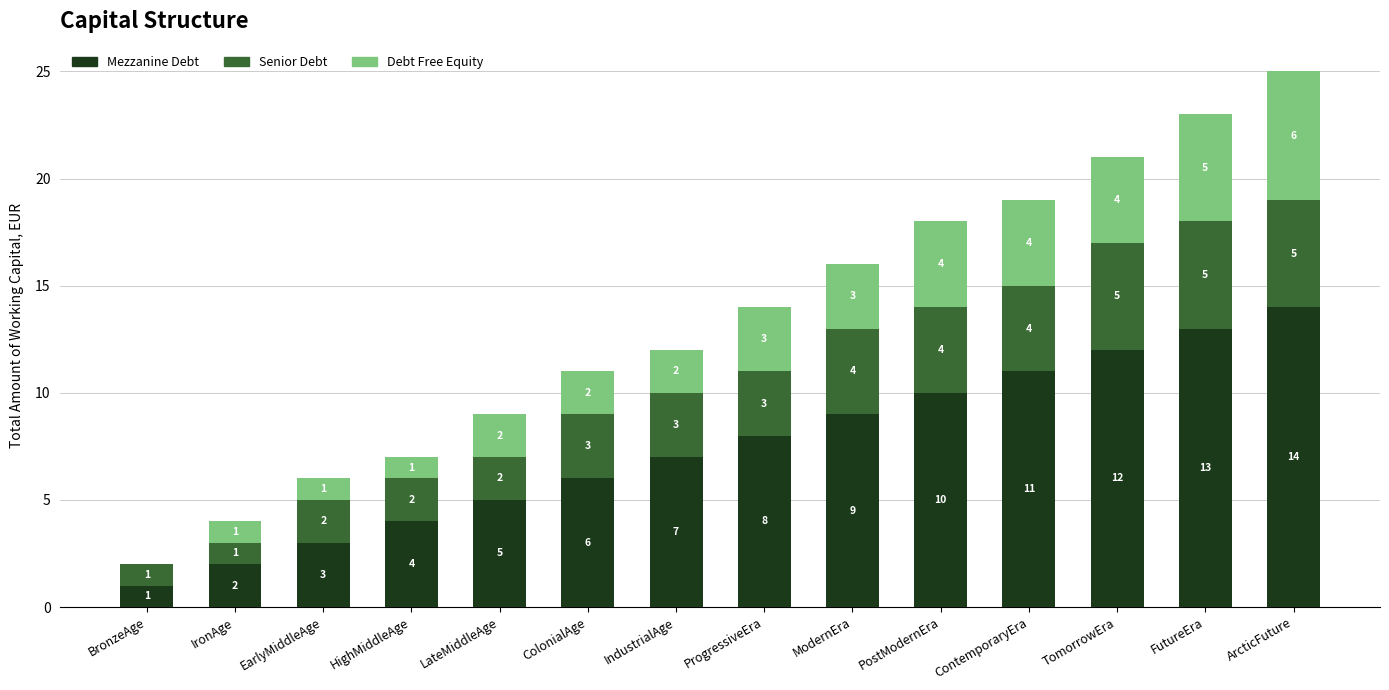

At which label does Mezzanine Debt reach its peak?

ArcticFuture